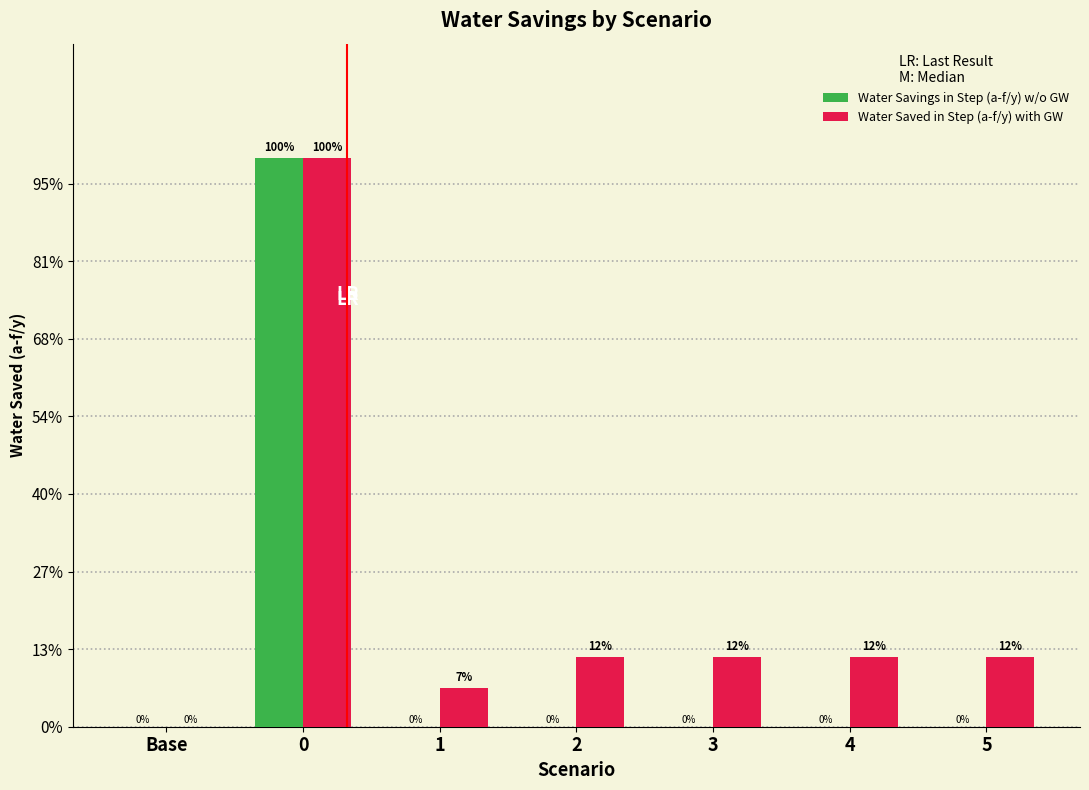

Reading left to right, what are all the values shown in this chart?

Water Savings in Step (a-f/y) w/o GW: Base=0	0=73351	1=0	2=0	3=0	4=0	5=0
Water Saved in Step (a-f/y) with GW: Base=0	0=73351	1=5000	2=9000	3=9000	4=9000	5=9000